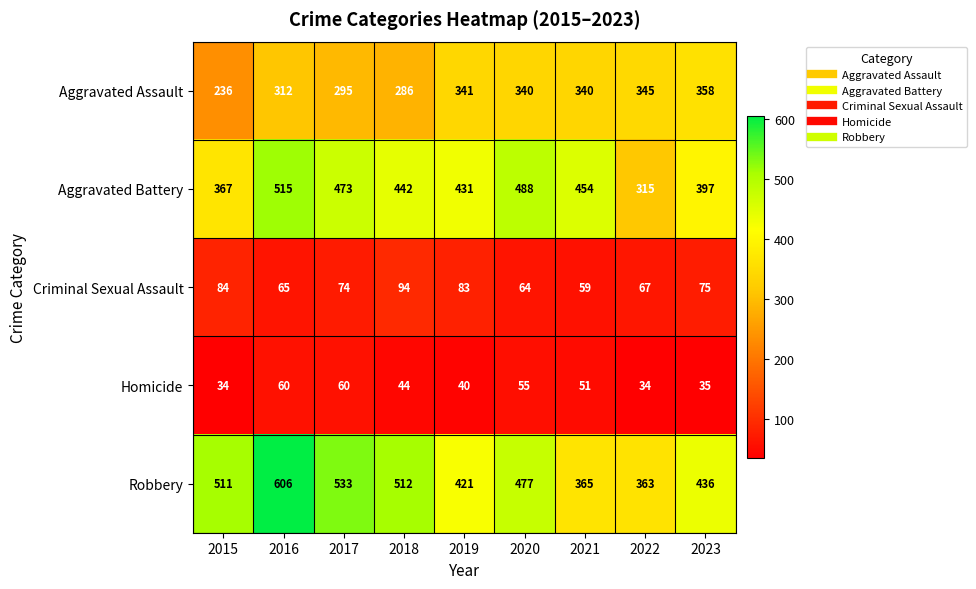

What is the sum of all Homicide values?

413